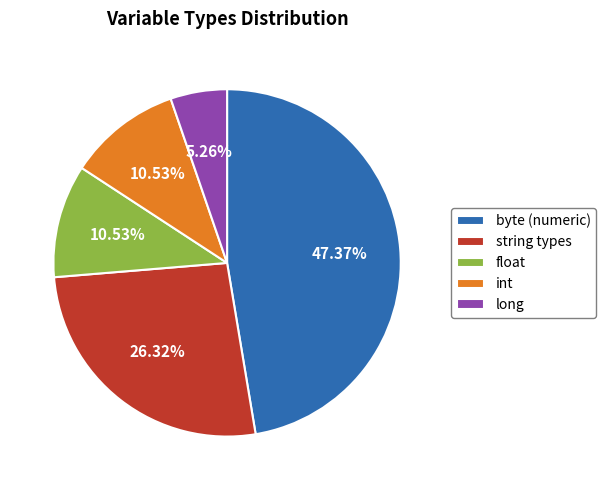

Is there a majority slice in this chart?

No